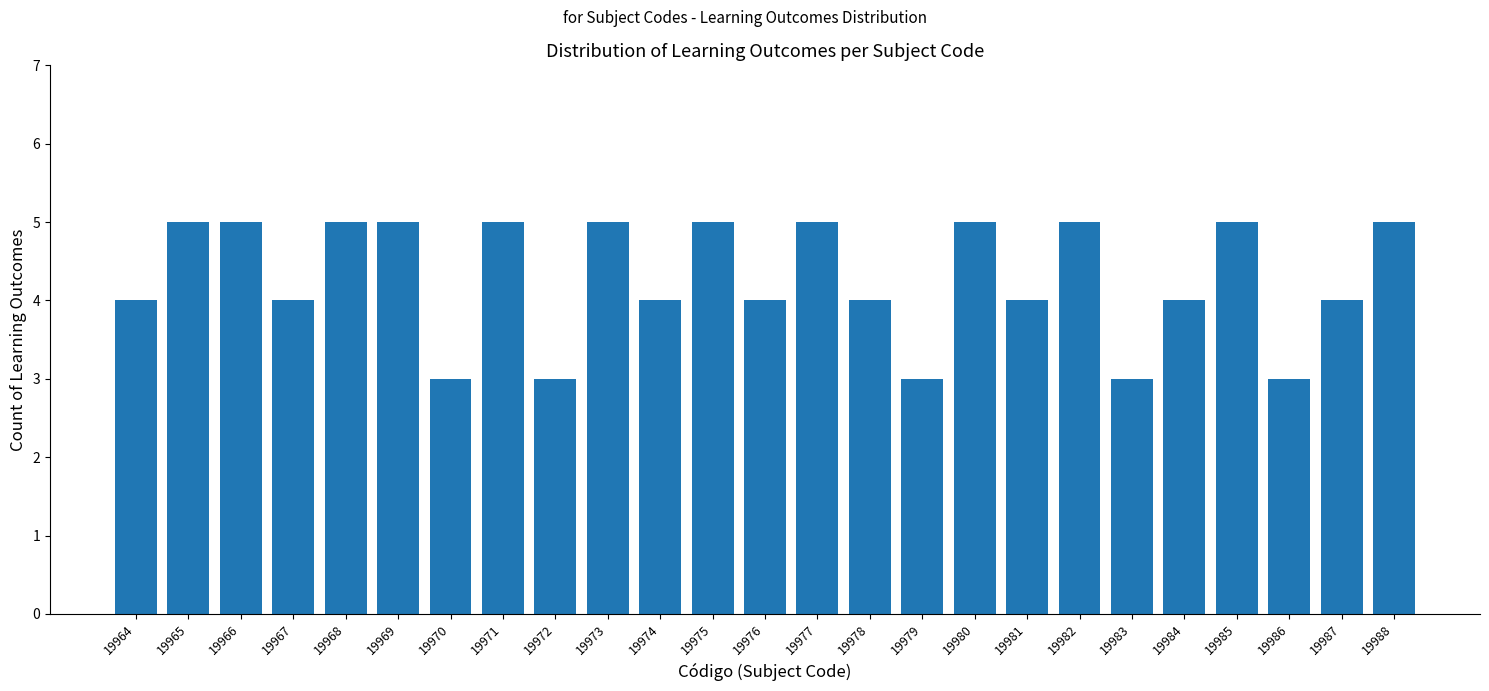

Reading left to right, extract all data points from this chart.

19964=4	19965=5	19966=5	19967=4	19968=5	19969=5	19970=3	19971=5	19972=3	19973=5	19974=4	19975=5	19976=4	19977=5	19978=4	19979=3	19980=5	19981=4	19982=5	19983=3	19984=4	19985=5	19986=3	19987=4	19988=5